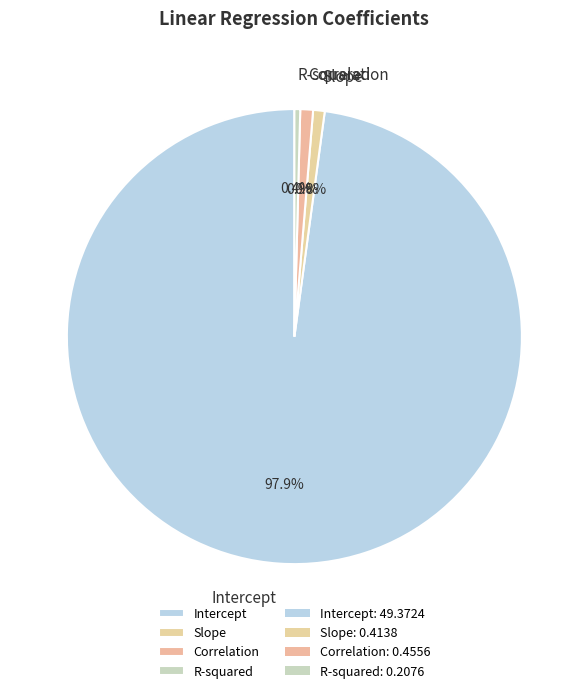

To the nearest percent, what is the average slice percentage?

25%